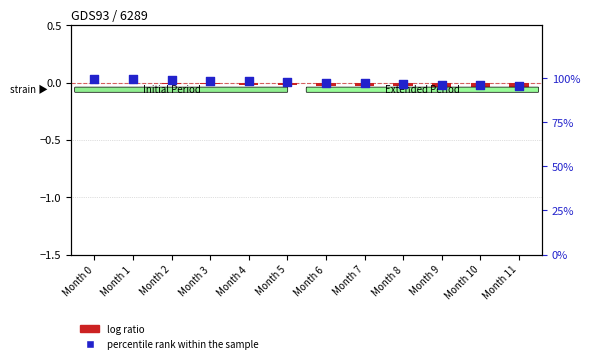

At which category is the sum across all series the highest?

Month 0